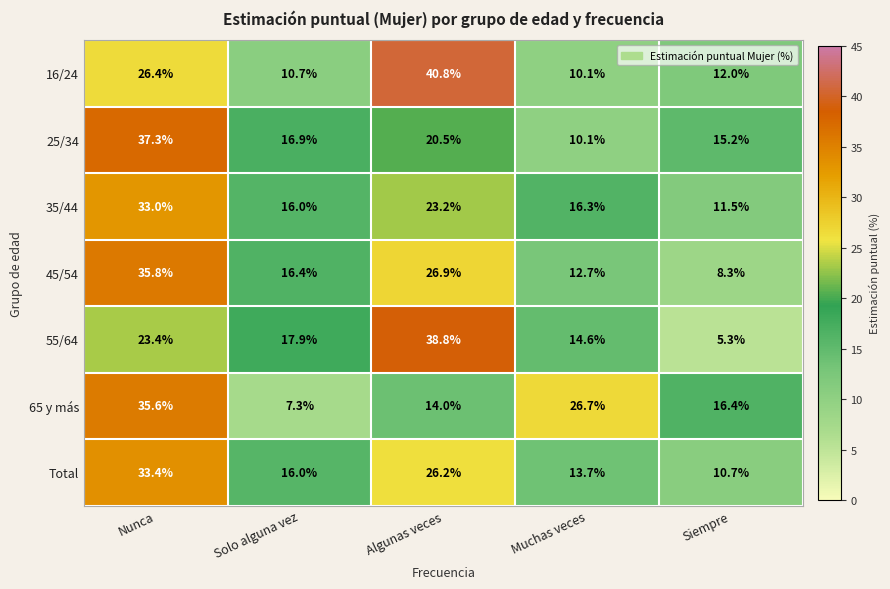

The value of 55/64 at Muchas veces is 5.6. True or false?

False